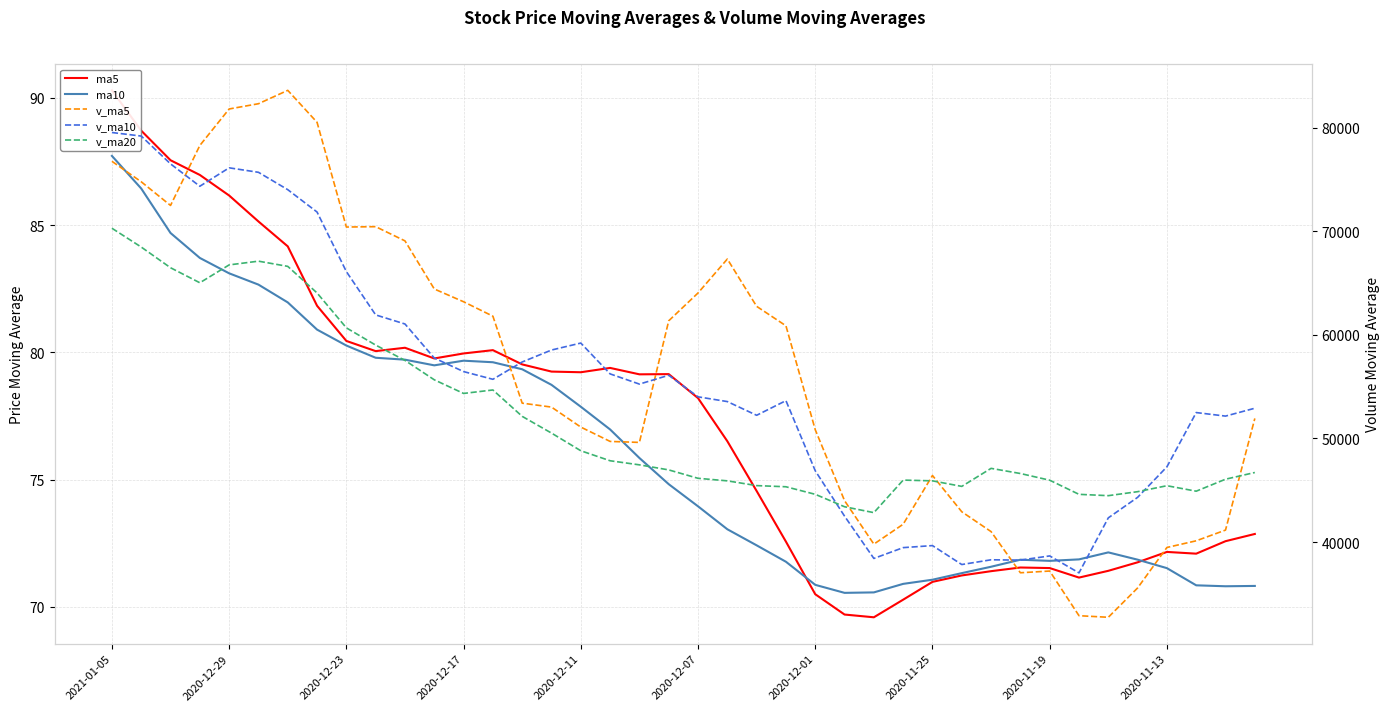

At which category is the sum across all series the highest?

2021-01-05